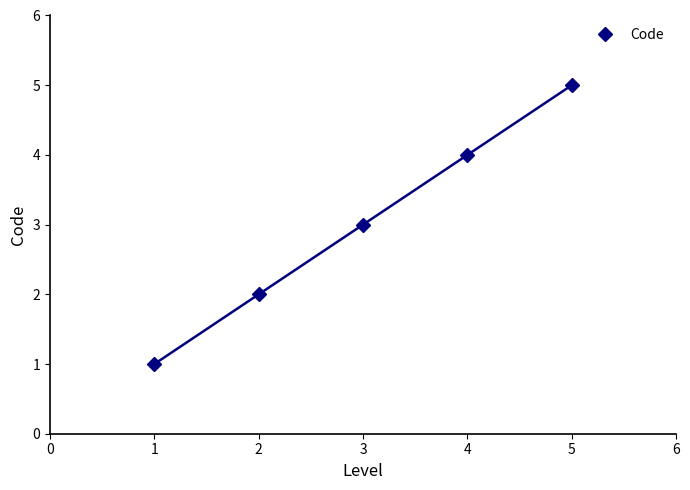

What is the difference between the second highest and second lowest values?

2